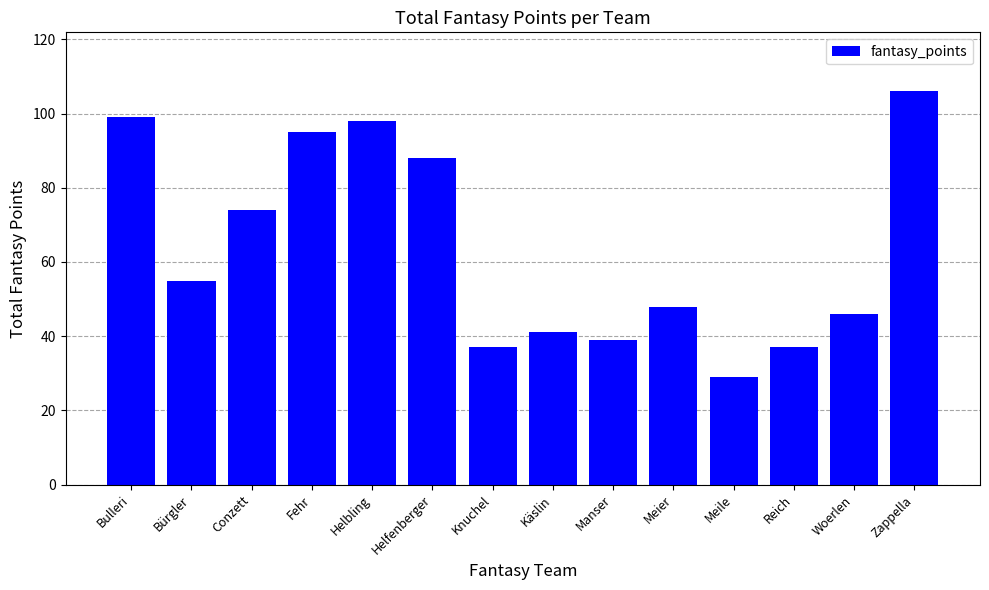

What is the average value?

64